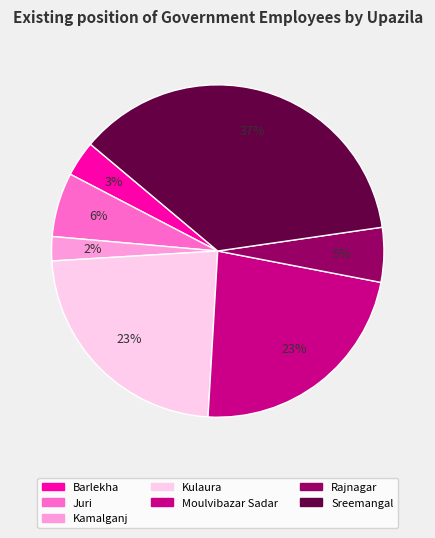

Between Juri and Barlekha, which is larger?

Juri